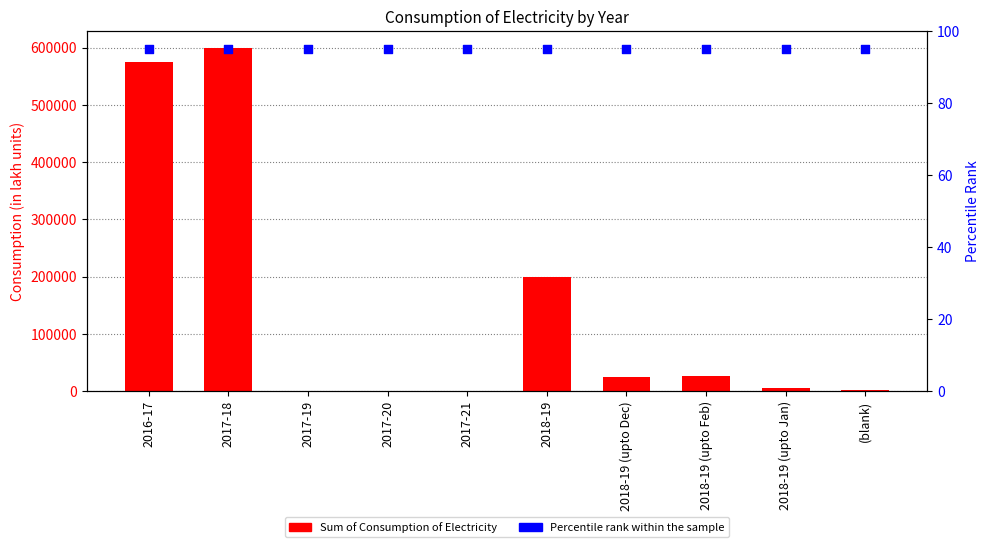

Which series contains the highest Y value?

Sum of Consumption of Electricity